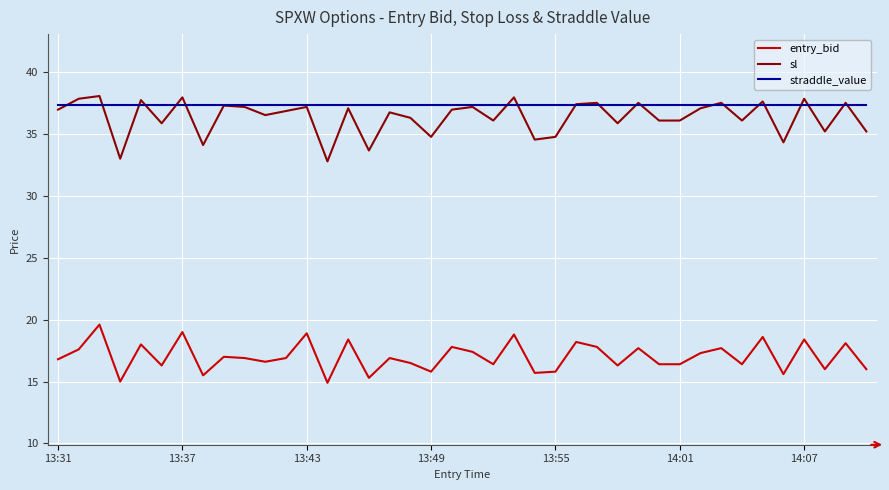

True or false: sl and entry_bid cross at least once.

False